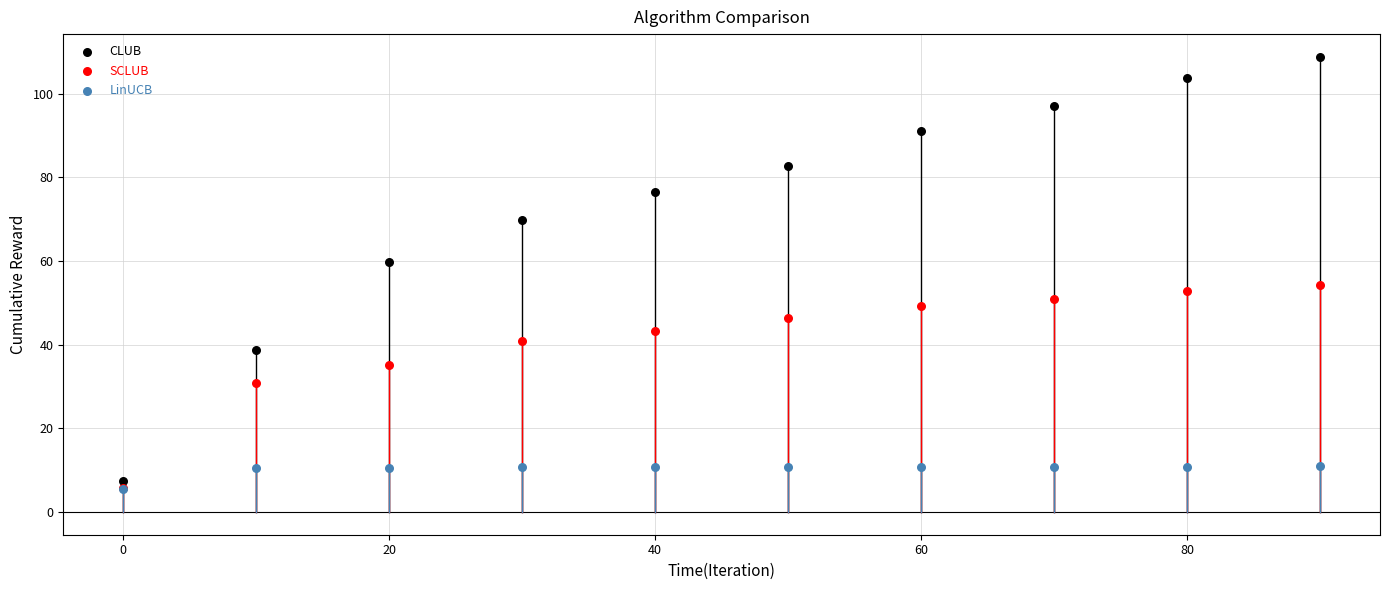

In the CLUB series, what Y value is closest to 58?

59.7